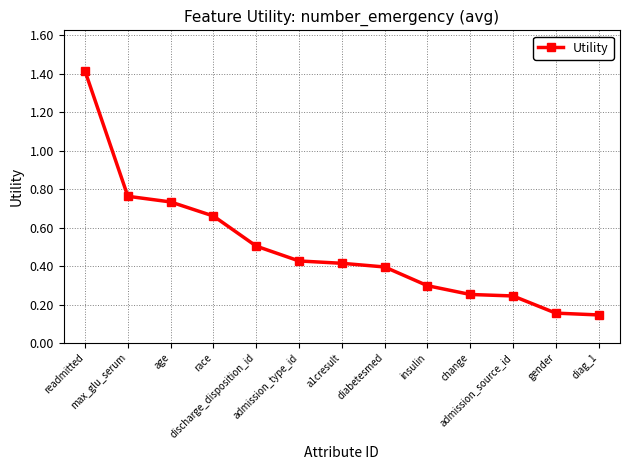

What is the maximum value shown in the chart?

1.4